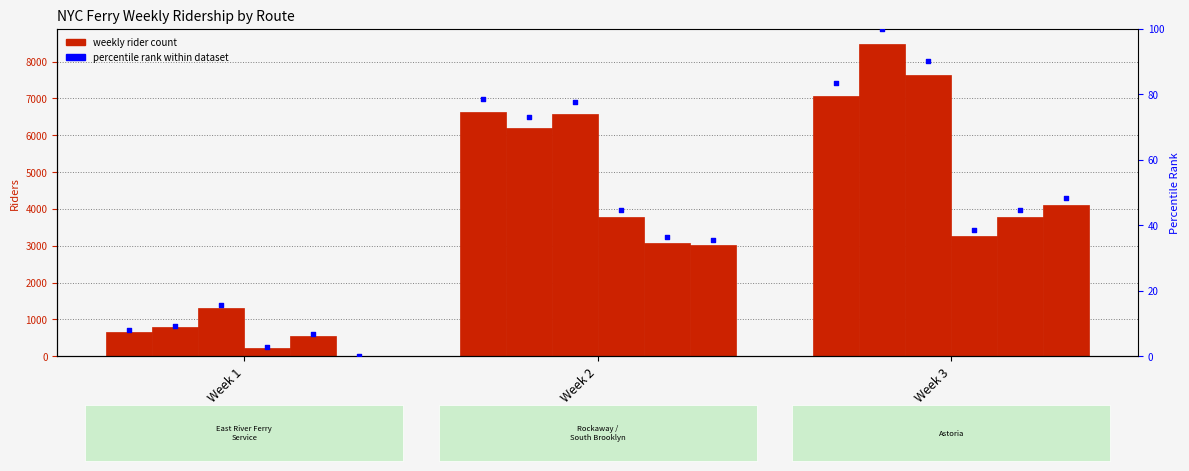

Is the value of DUMBO at Week 3 greater than the value of Long Island City at Week 2?

Yes